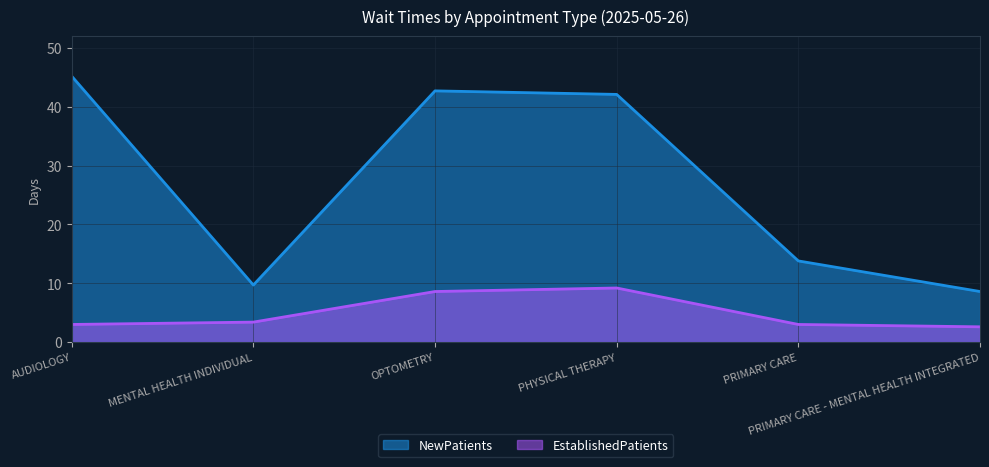

Where does the NewPatients series first go above 42?

AUDIOLOGY